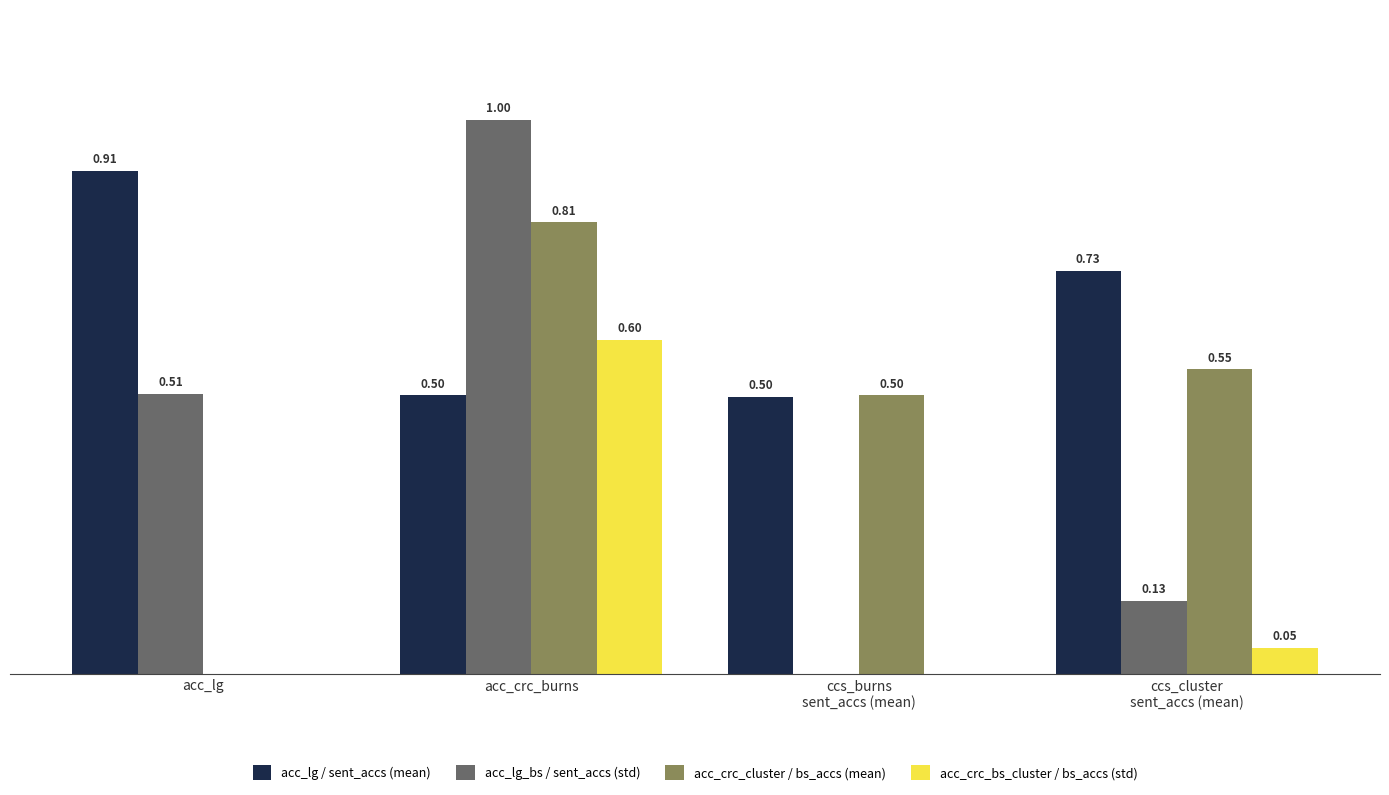

Is the value of acc_lg / sent_accs (mean) at acc_lg greater than the value of acc_lg_bs / sent_accs (std) at acc_lg?

Yes